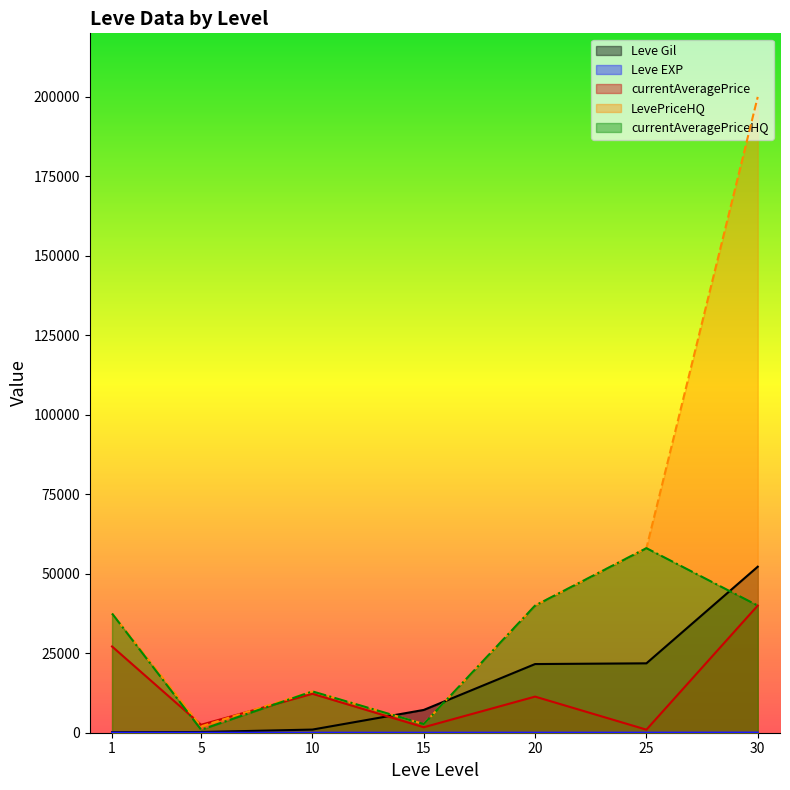

At how many categories does at least one series exceed 24140?

4